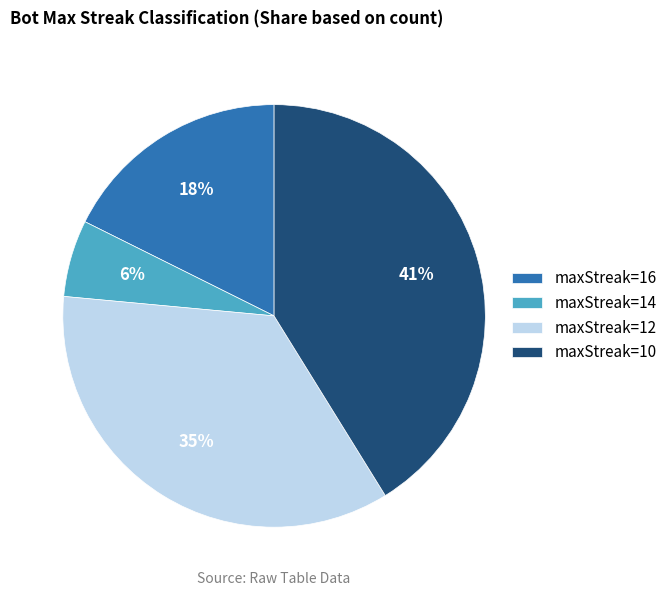

Count the number of slices in the pie.

4